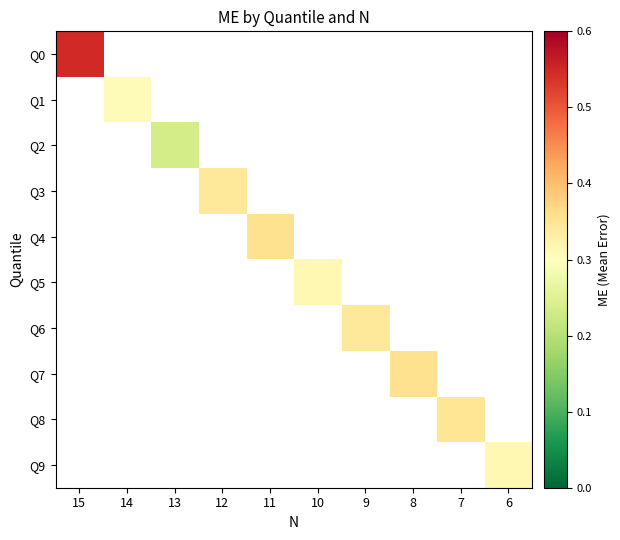

How many distinct data groups are displayed?

10